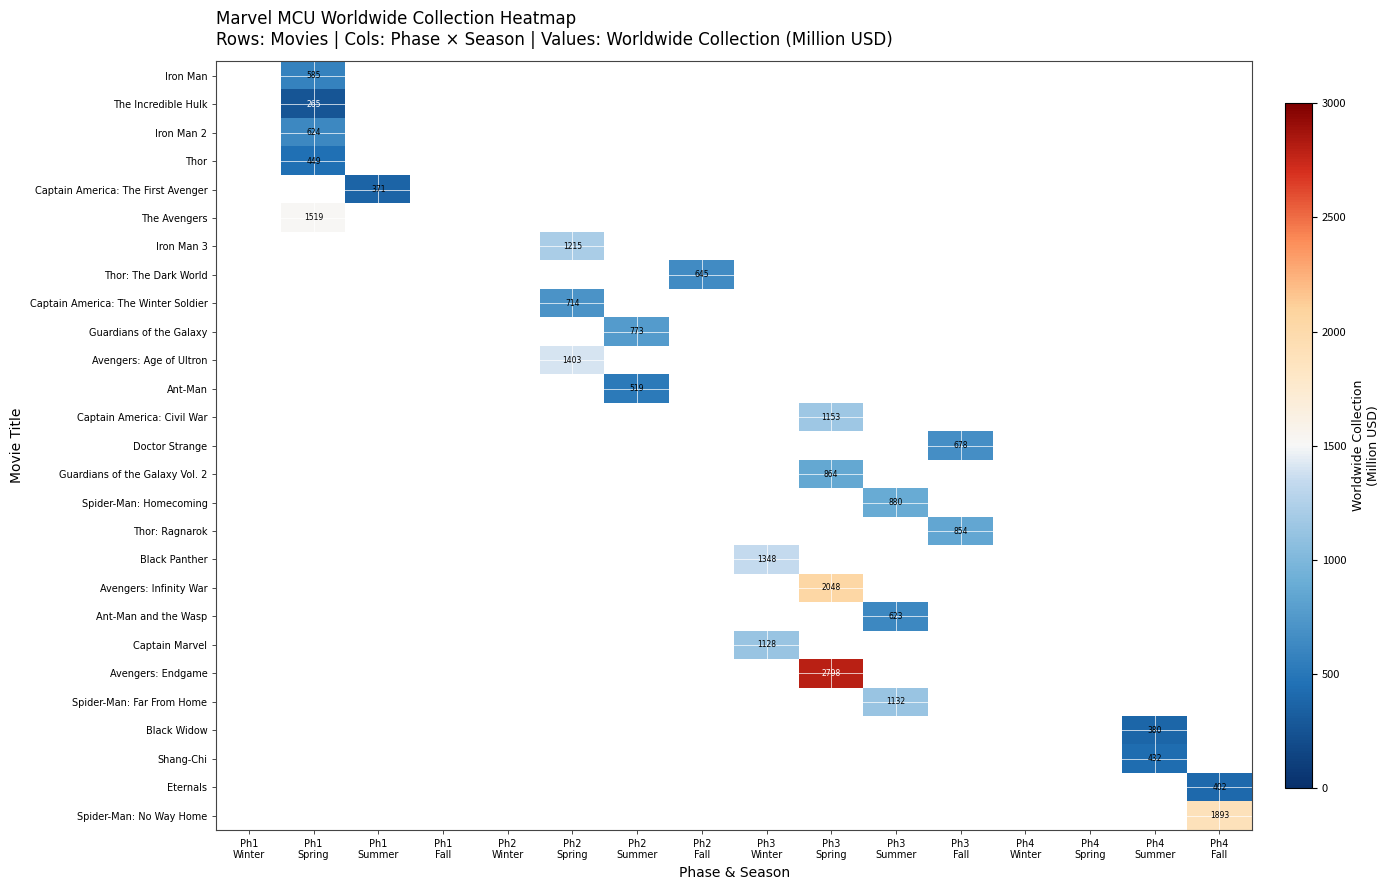

At which label does Black Panther first exceed 1347?

Ph3 Winter